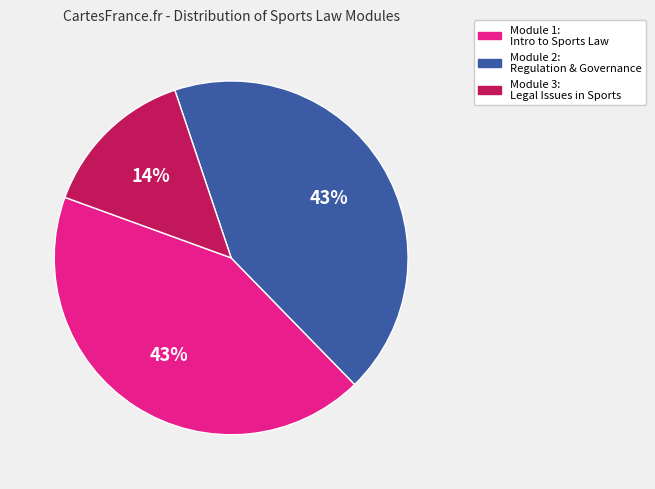

Is there any slice that represents more than half of the pie?

No